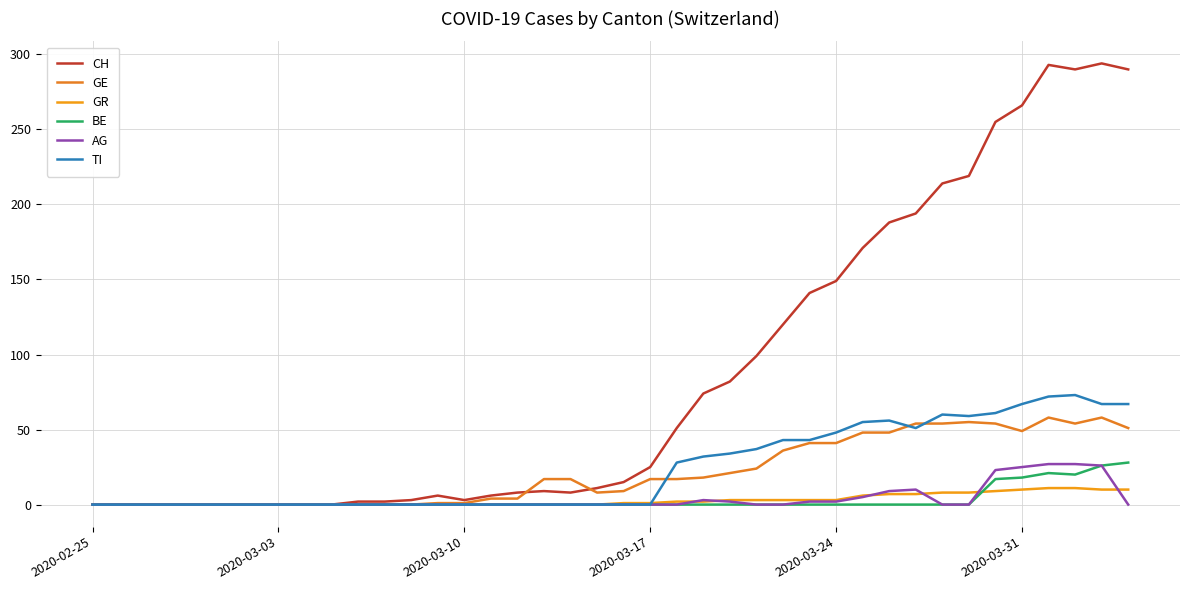

How many intersections are there between GR and BE?

1